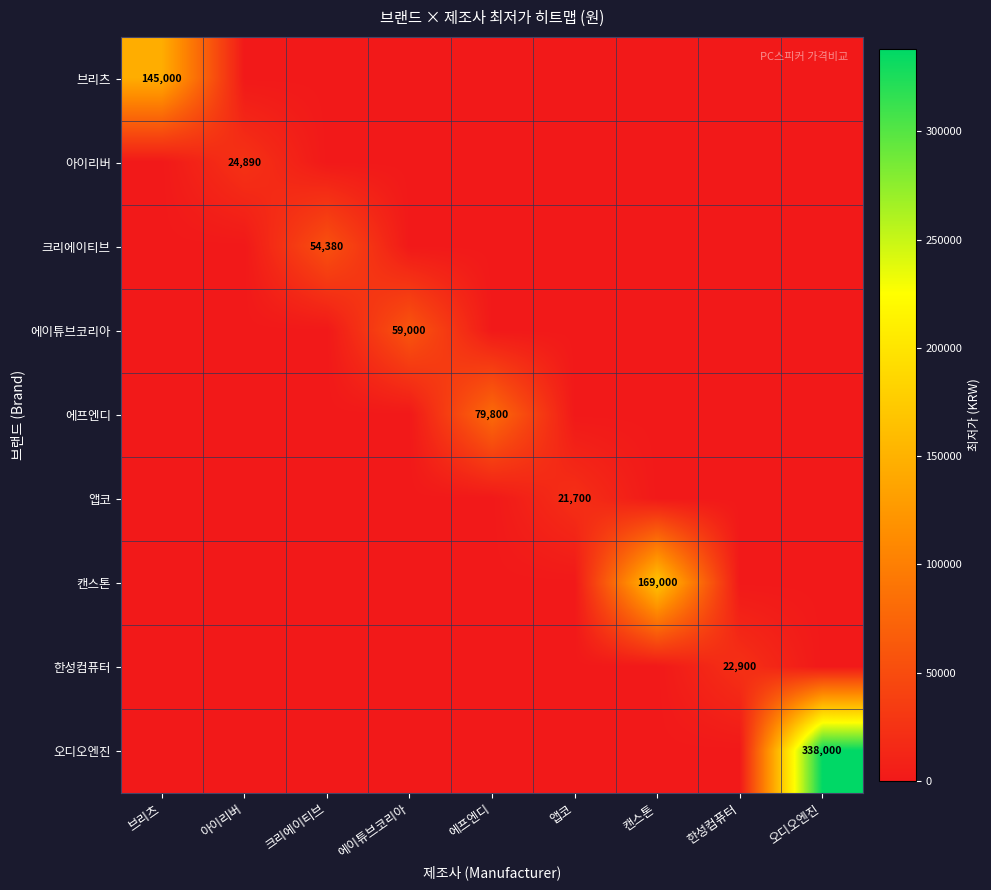

What is the maximum value shown in the chart?

338000